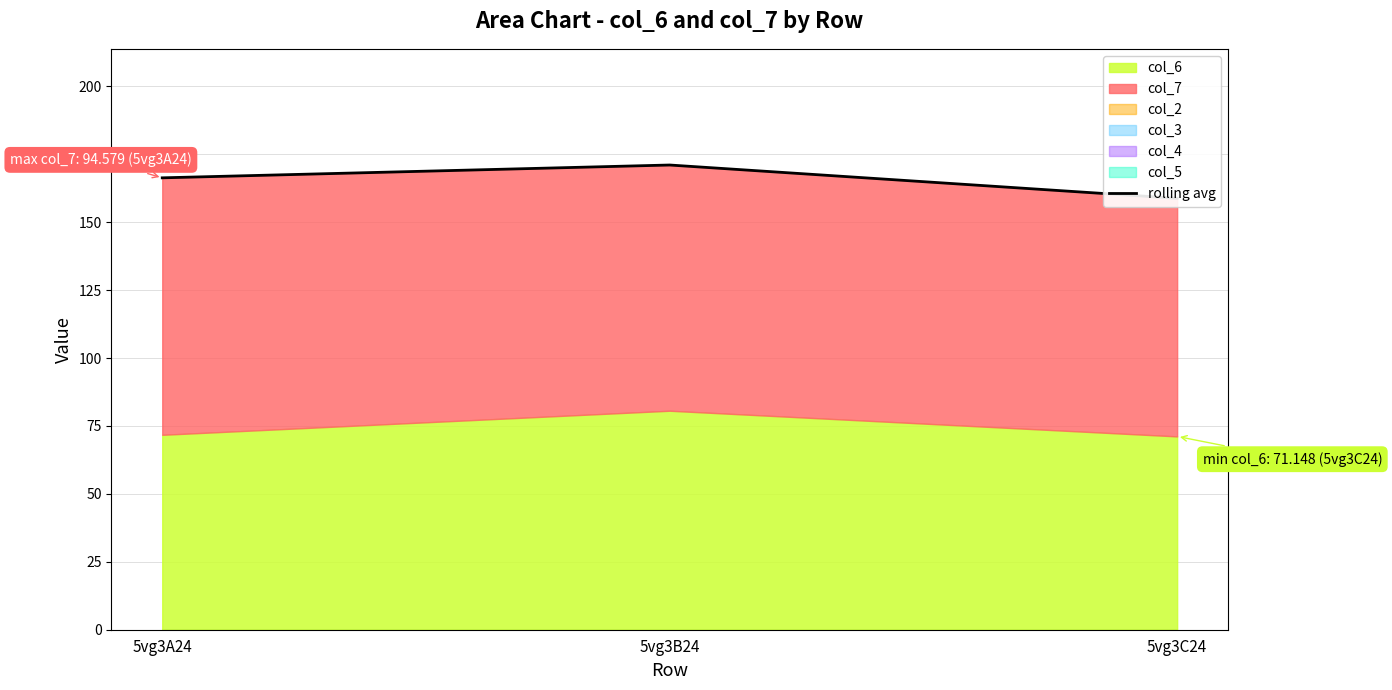

Reading left to right, transcribe all the data shown in this chart.

5vg3A24=166.3	5vg3B24=171.0	5vg3C24=158.8